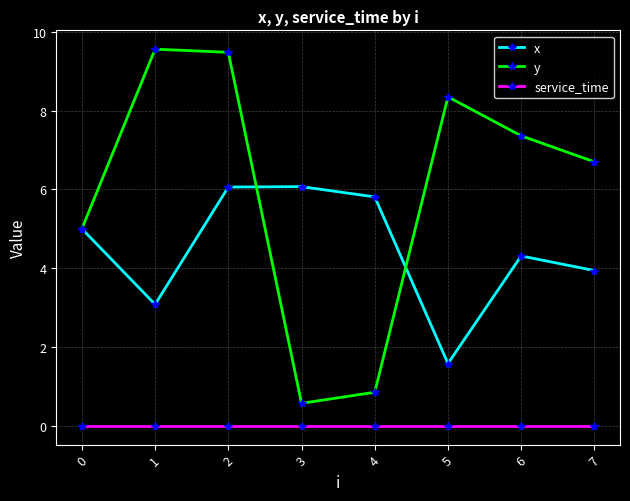

How many lines are shown in the chart?

3